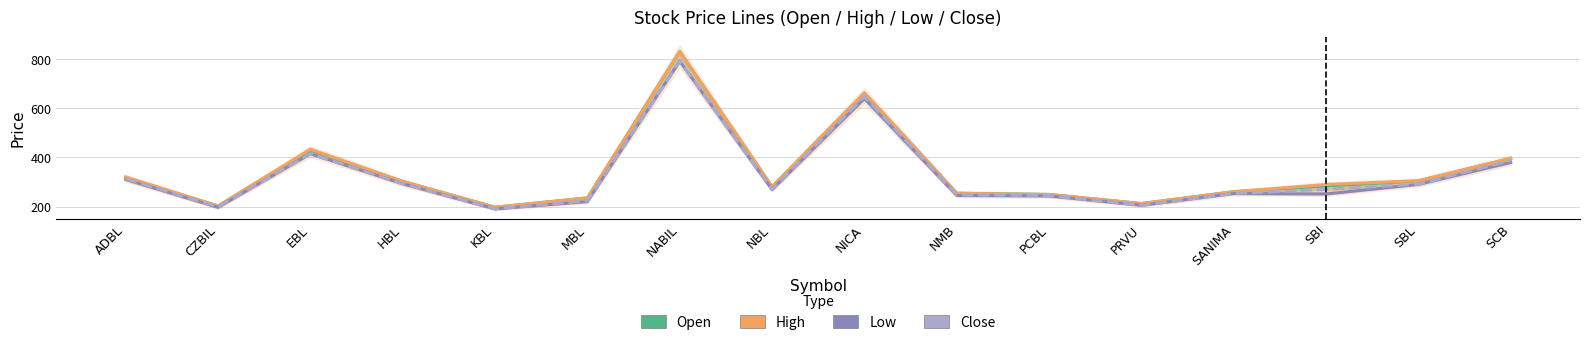

At CZBIL, list the series in order from largest to smallest.

Open, High, Close, Low